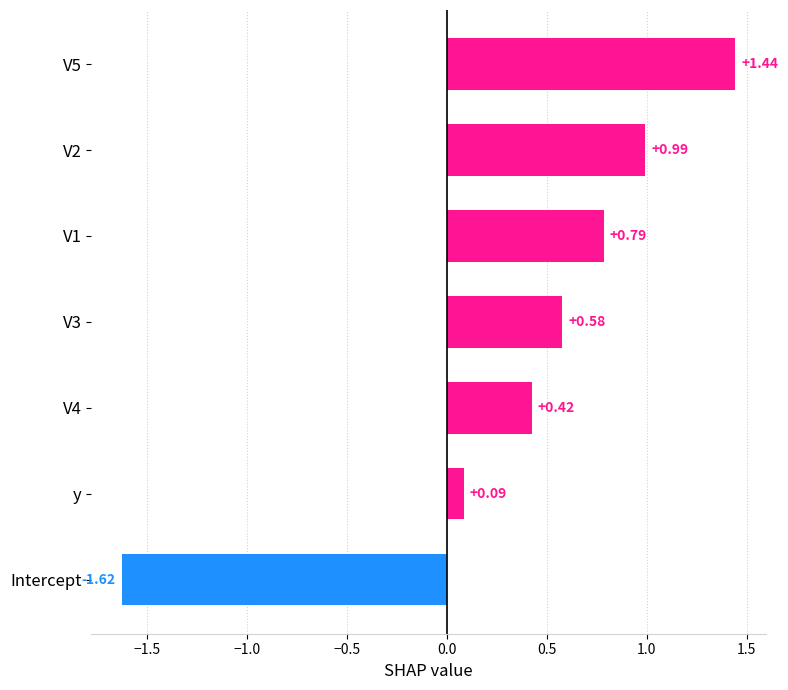

Does the chart contain stacked bars?

No